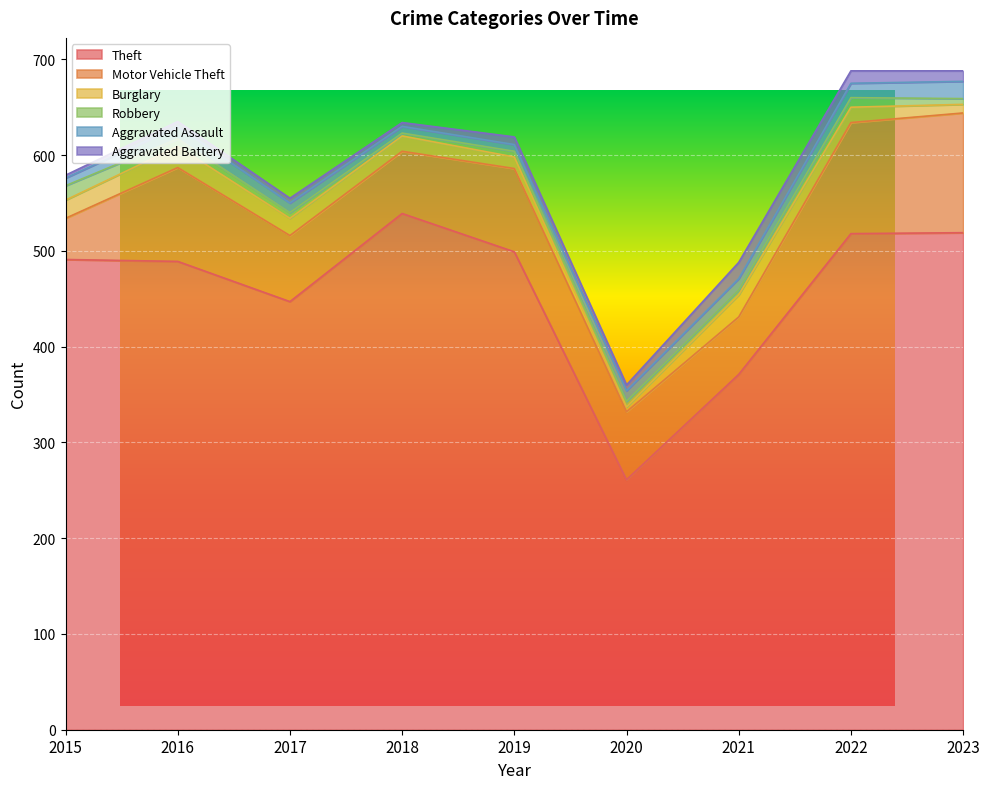

Where do Aggravated Battery and Burglary first cross each other?

2019 and 2020